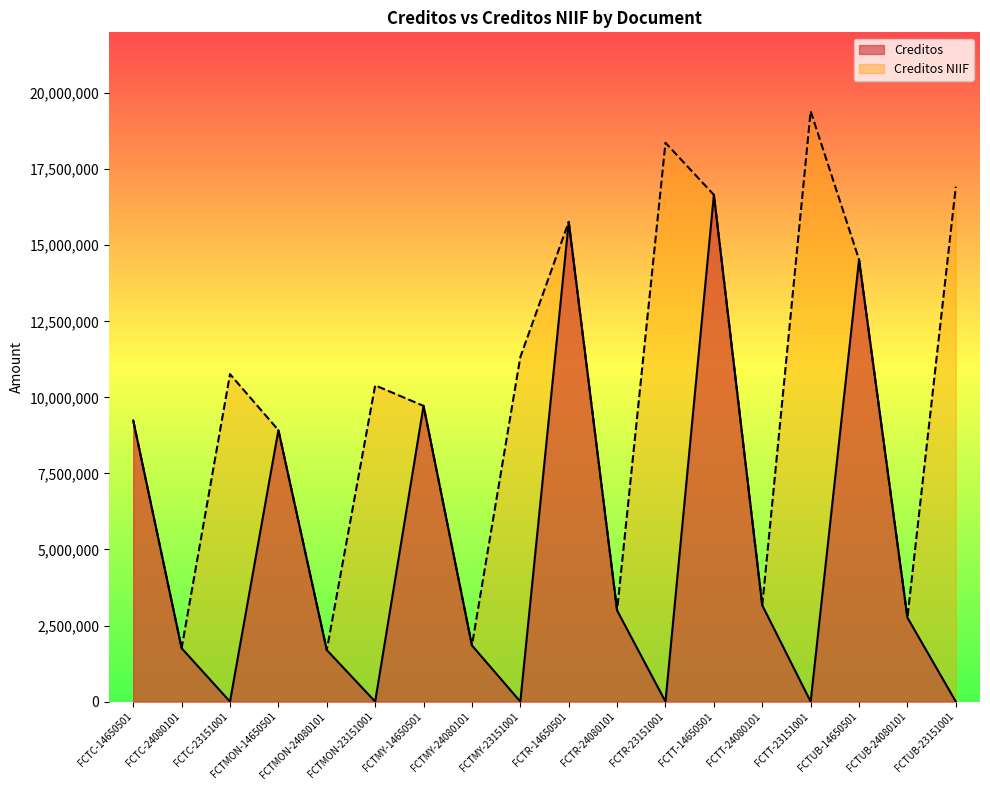

Between FCTMY-23151001 and FCTUB-14650501, which series saw the biggest shift?

Creditos